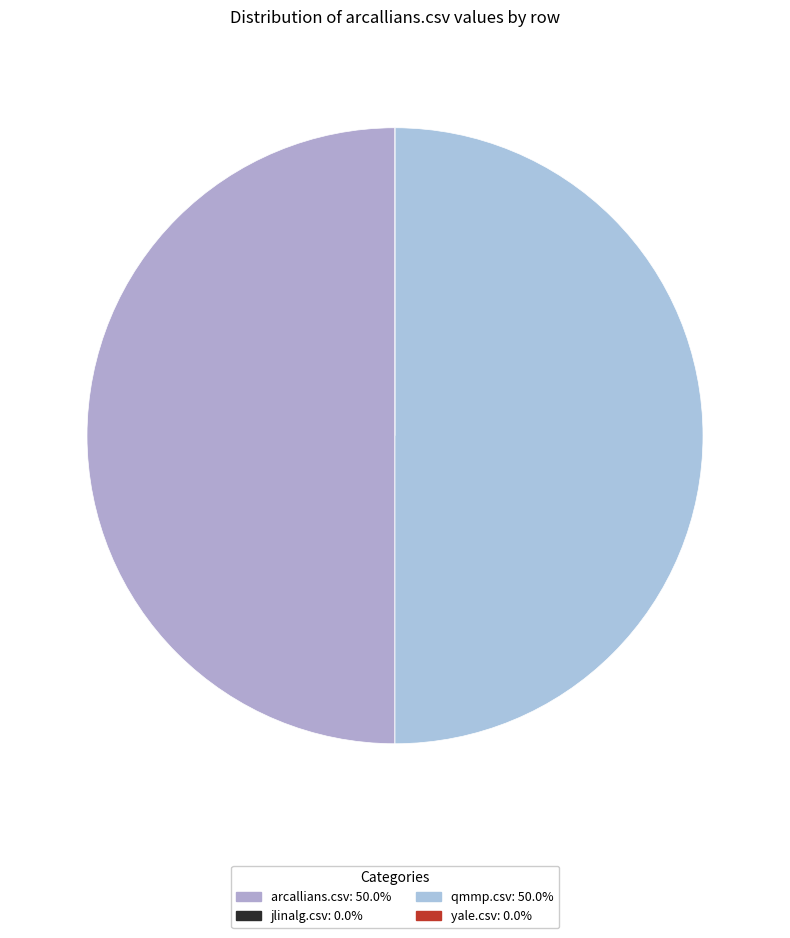

To the nearest percent, what is the difference between the largest and smallest slice percentages?

50%